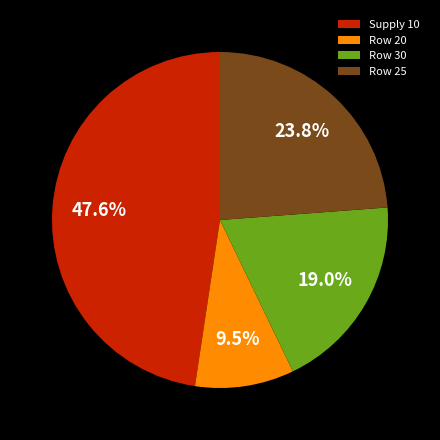

Which category has the smallest portion of the pie?

Row 20